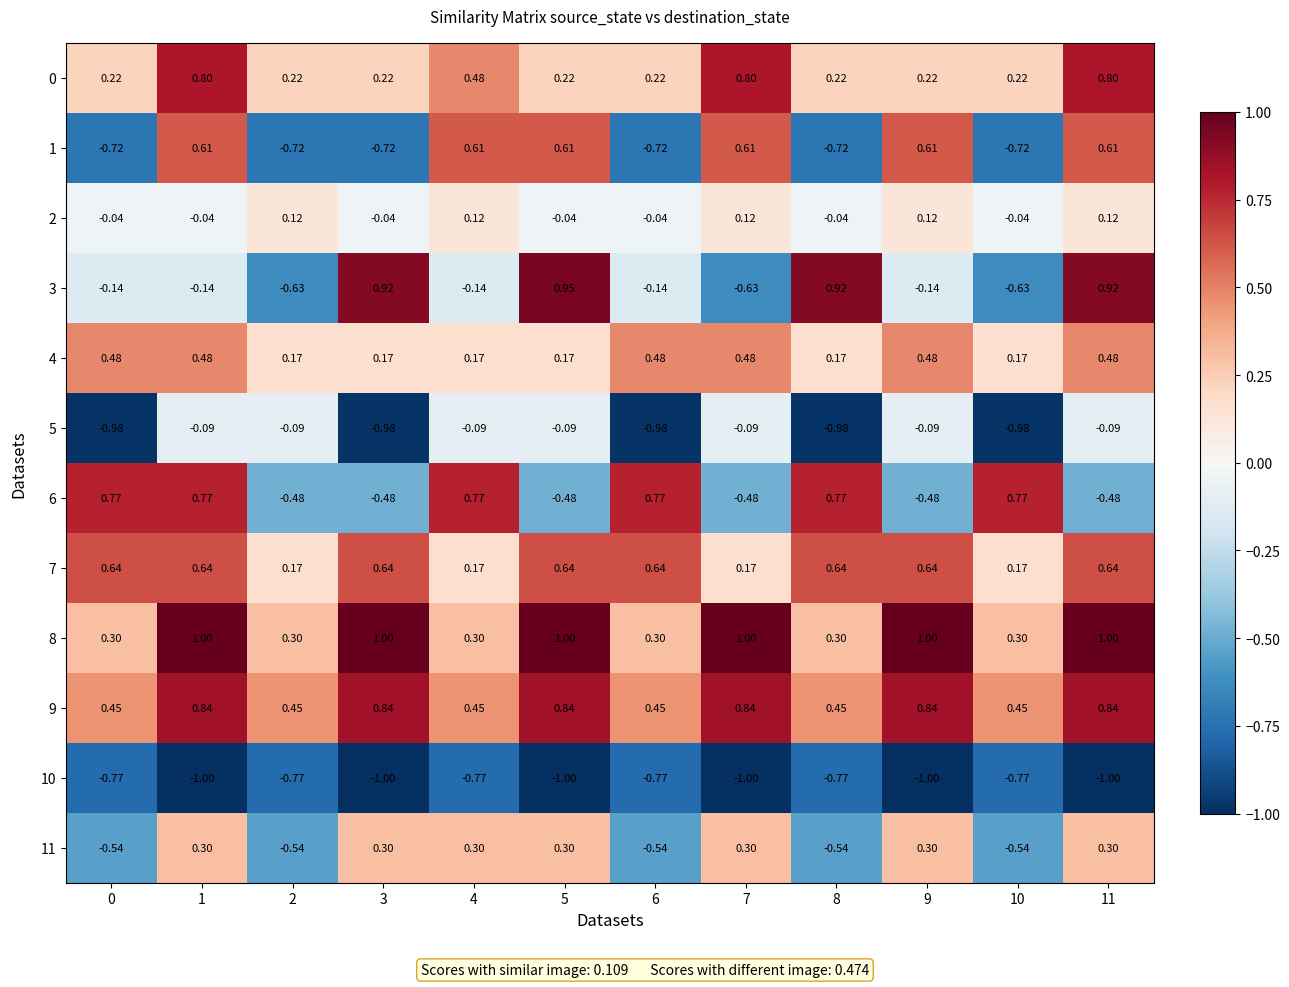

Is the value of 10 at 5 greater than the value of 4 at 8?

No